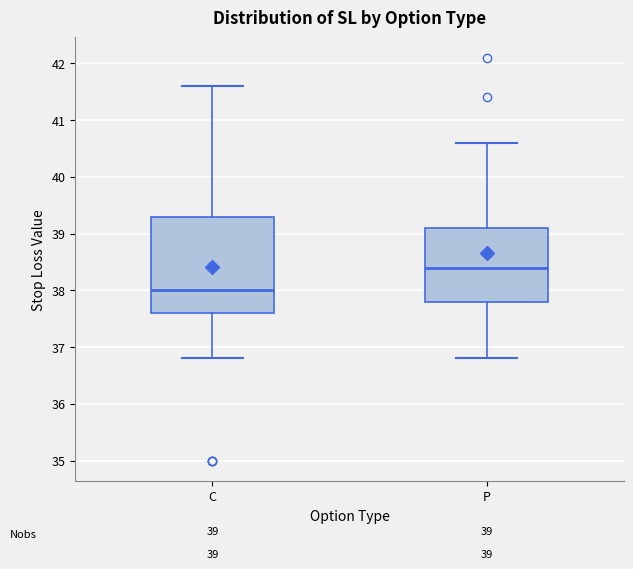

Comparing the boxes themselves (not the whiskers), which one is the tallest?

C